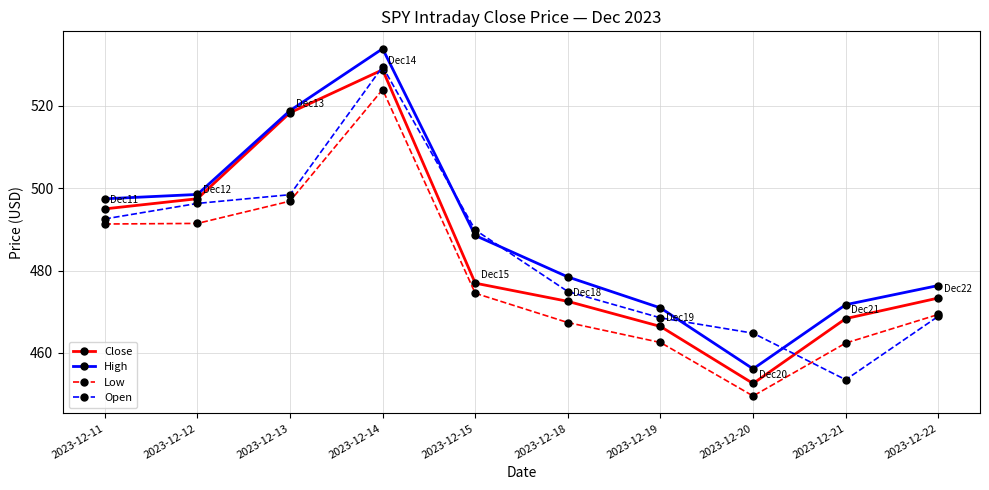

At which label is Close closest to 490?

2023-12-11